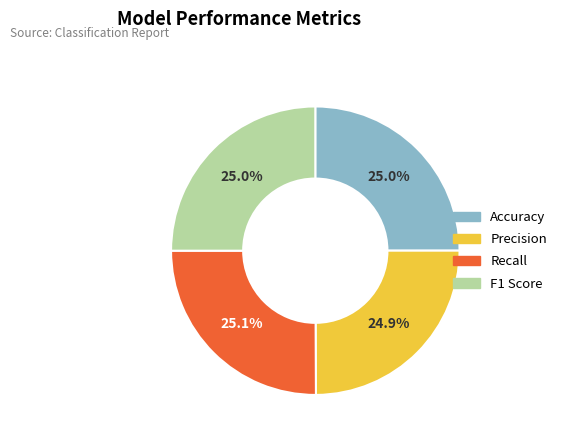

What is the total percentage of F1 Score and Recall?

50.1%